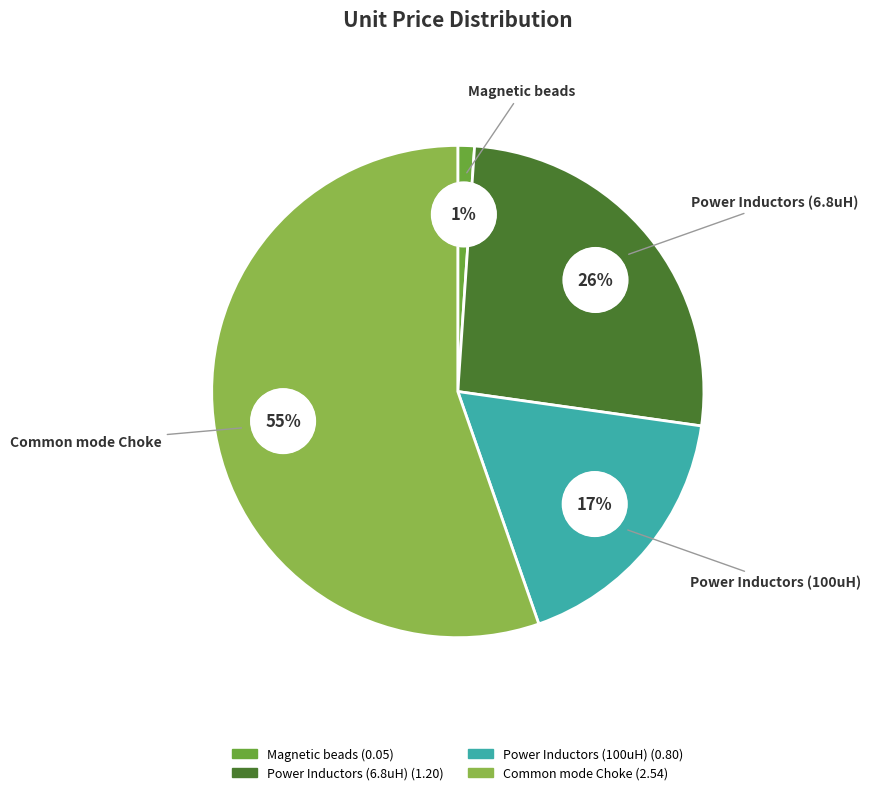

True or false: Common mode Choke accounts for 55% of the total.

True